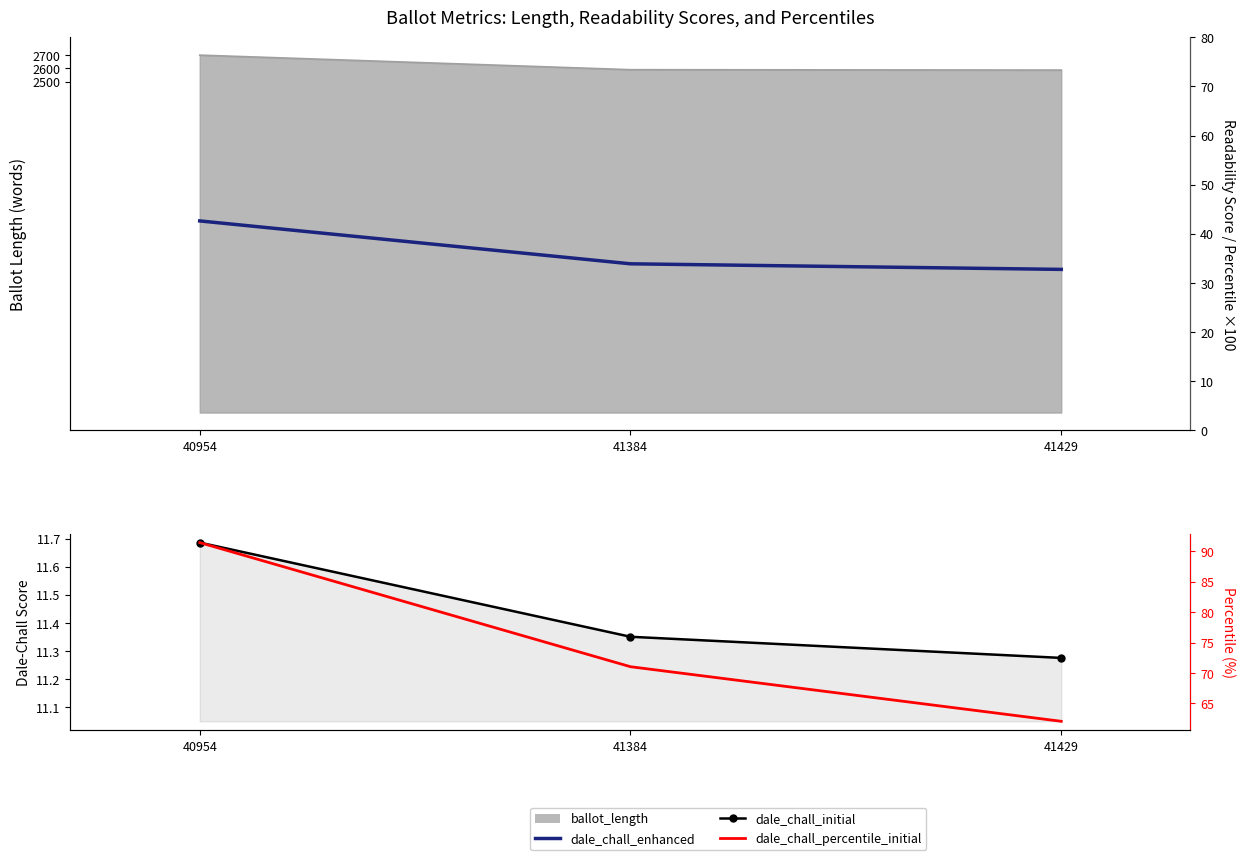

How many data points in dale_chall_percentile_initial are less than 71?

1